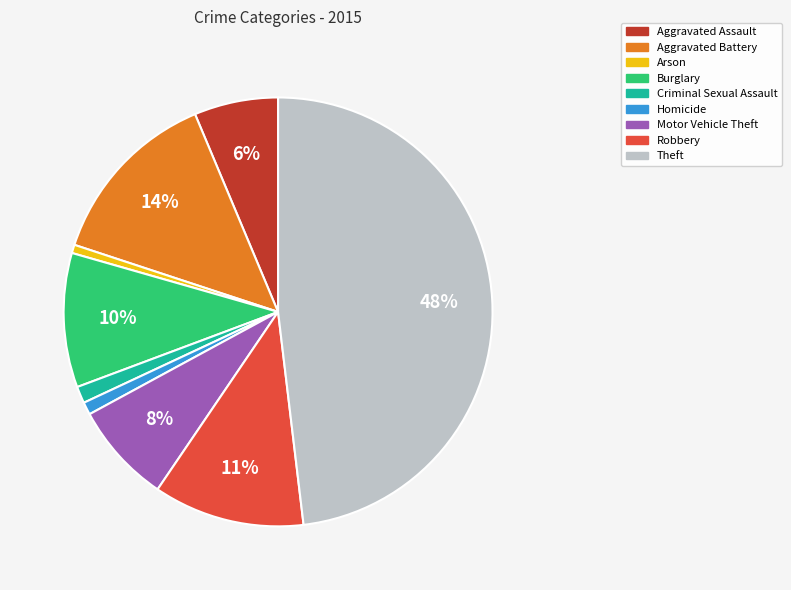

To the nearest percent, what percentage of the pie is Arson?

1%